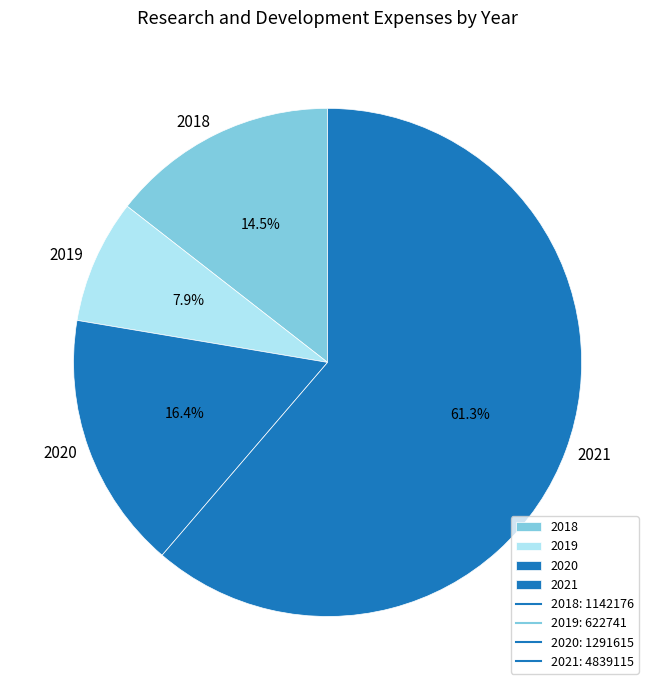

Rank the categories by value from highest to lowest.

2021, 2020, 2018, 2019